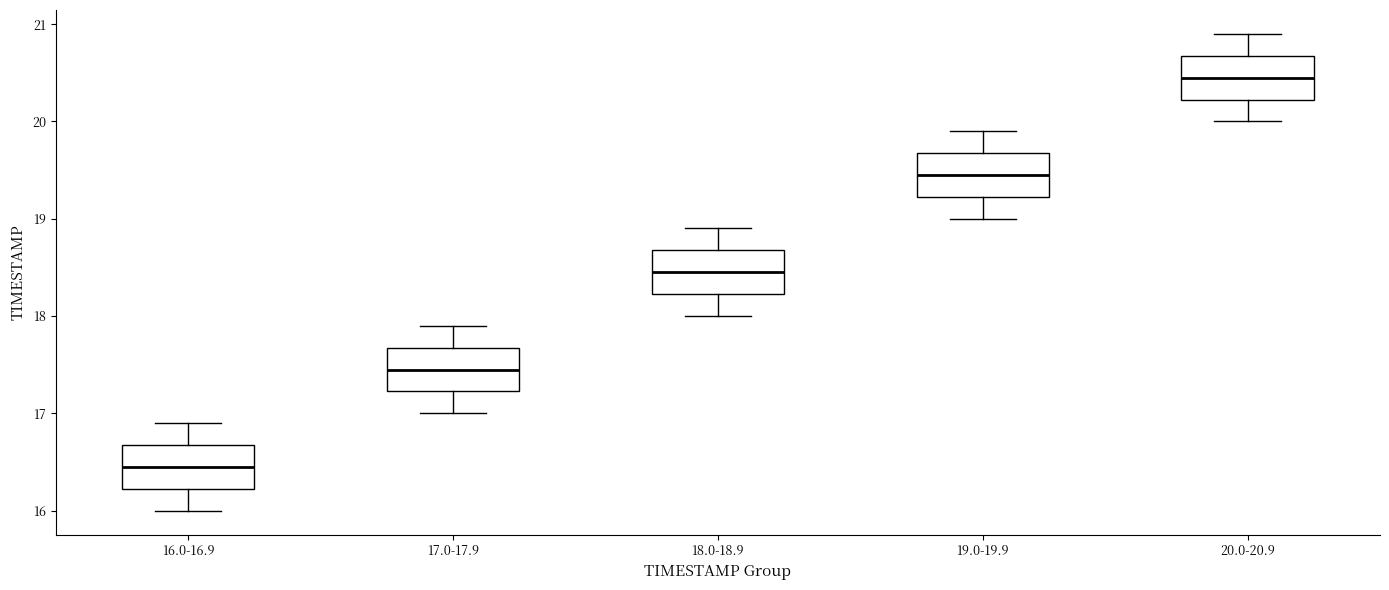

Where does the lower whisker of the box for 20.0-20.9 end on the y-axis? The values are not printed on the chart, so give them approximately, as read against the axis.

20.0